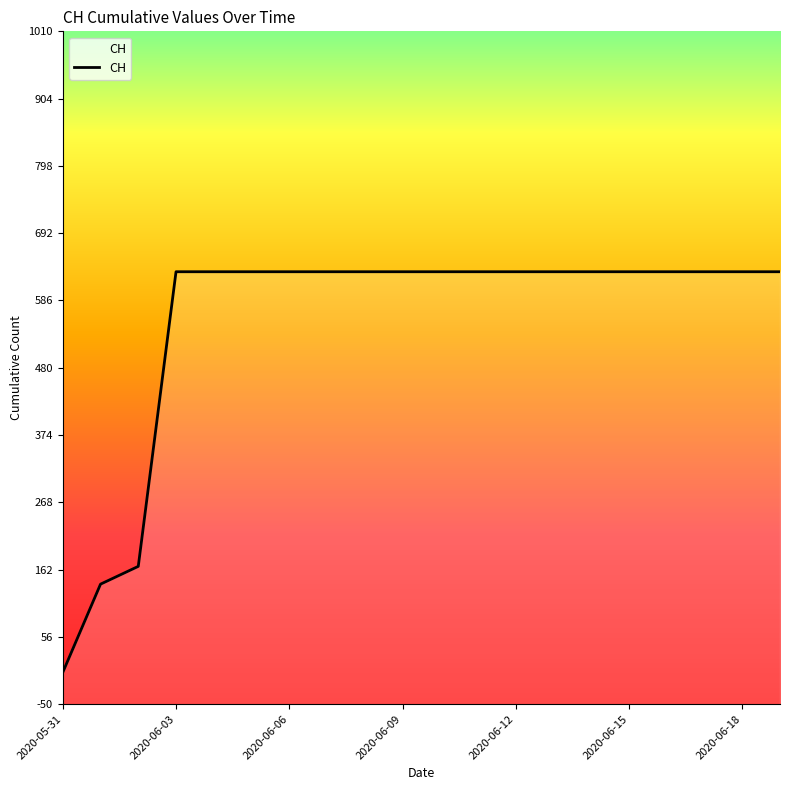

Reading left to right, what are all the values shown in this chart?

2020-05-31=0	2020-06-01=139	2020-06-02=167	2020-06-03=631	2020-06-04=631	2020-06-05=631	2020-06-06=631	2020-06-07=631	2020-06-08=631	2020-06-09=631	2020-06-10=631	2020-06-11=631	2020-06-12=631	2020-06-13=631	2020-06-14=631	2020-06-15=631	2020-06-16=631	2020-06-17=631	2020-06-18=631	2020-06-19=631